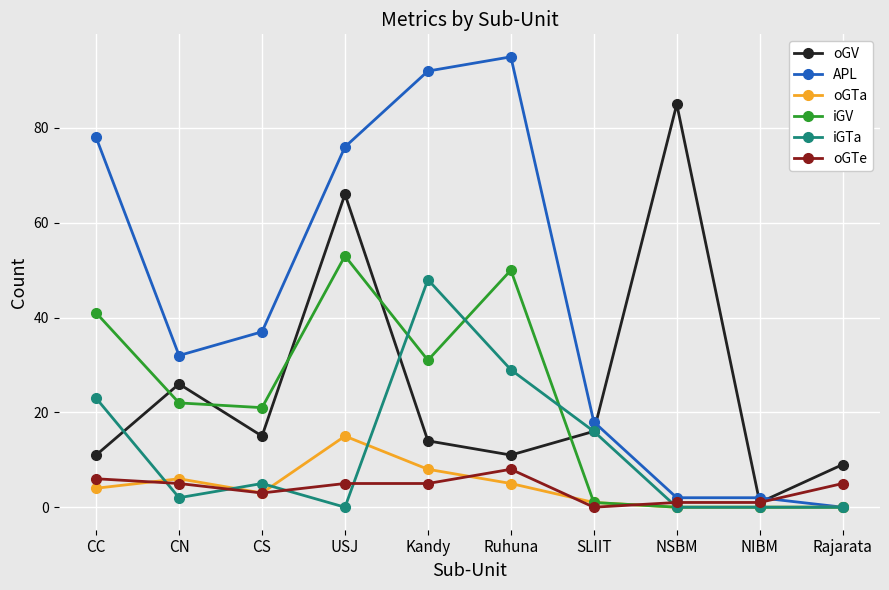

What is the value of the APL point at the 4th from the left?

76